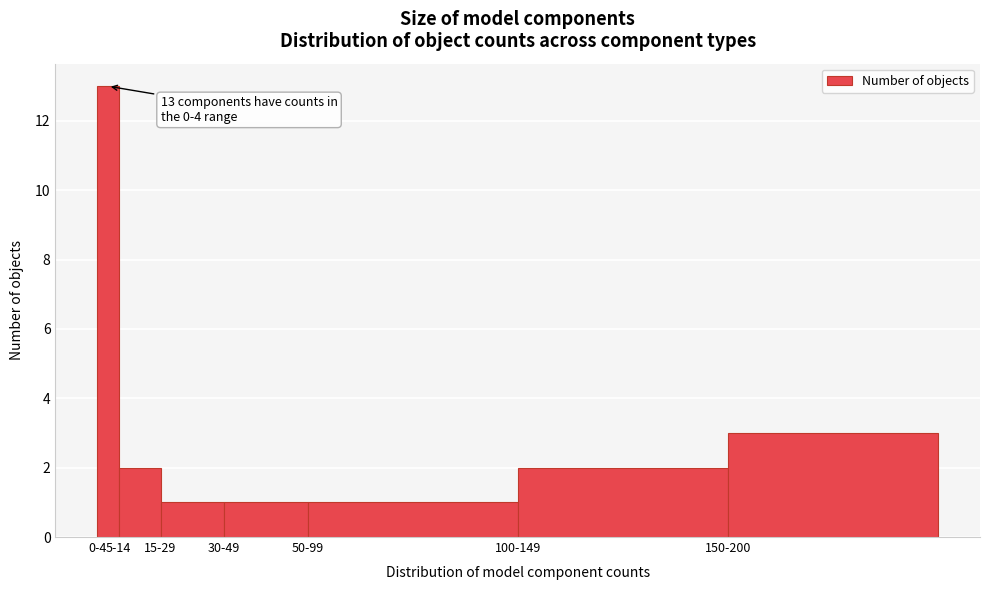

Reading right to left, list all the values displayed in this chart.

3	2	1	1	1	2	13